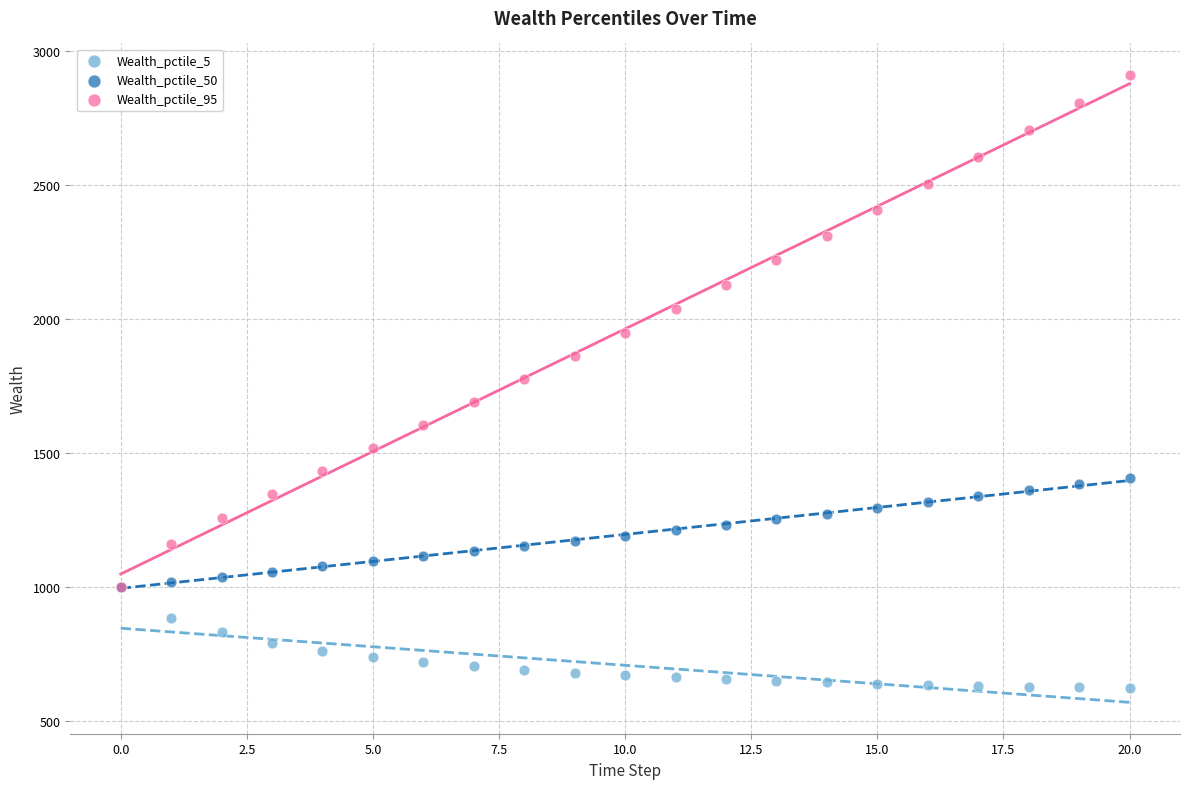

What are all the series names shown in the legend?

Wealth_pctile_5, Wealth_pctile_50, Wealth_pctile_95